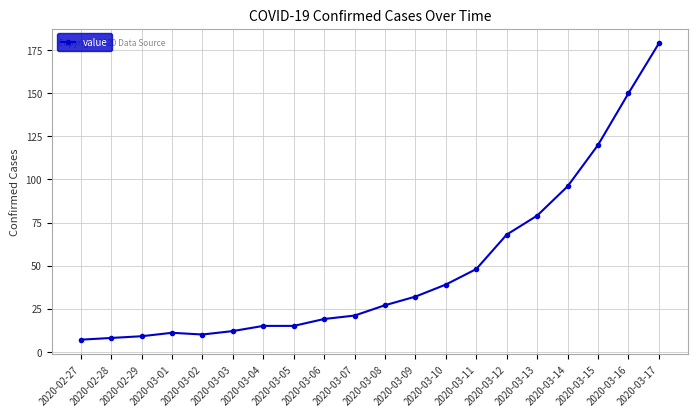

What position from the left is 2020-03-04?

7